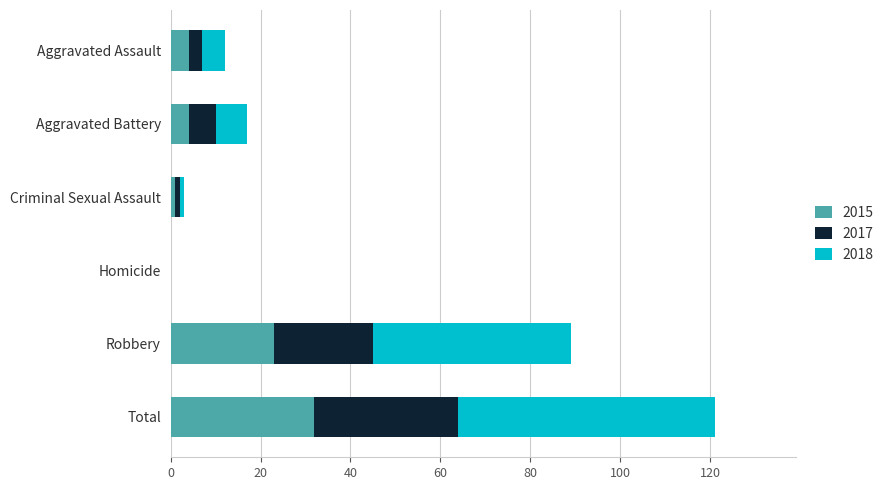

What is the total value across all series at Robbery?

89